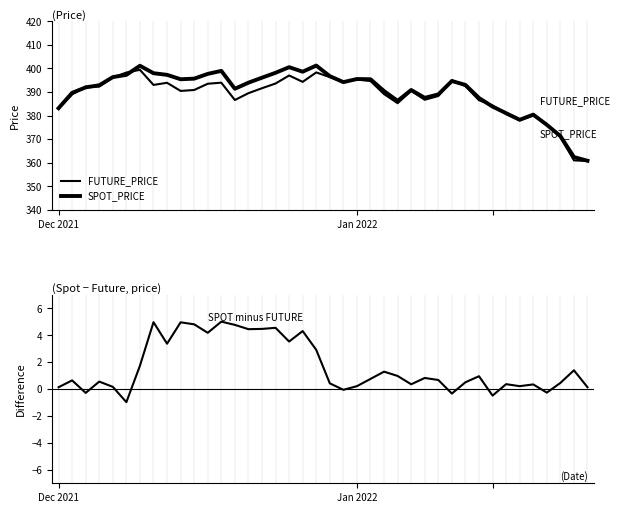

At which label is FUTURE_PRICE closest to 380?

35